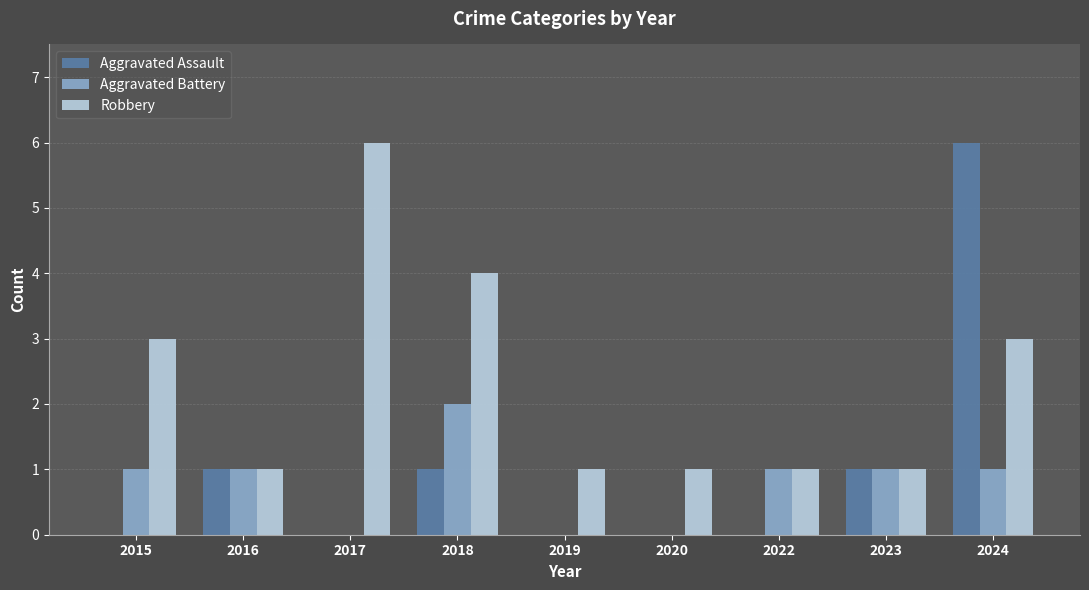

Which series has the largest total across all categories?

Robbery